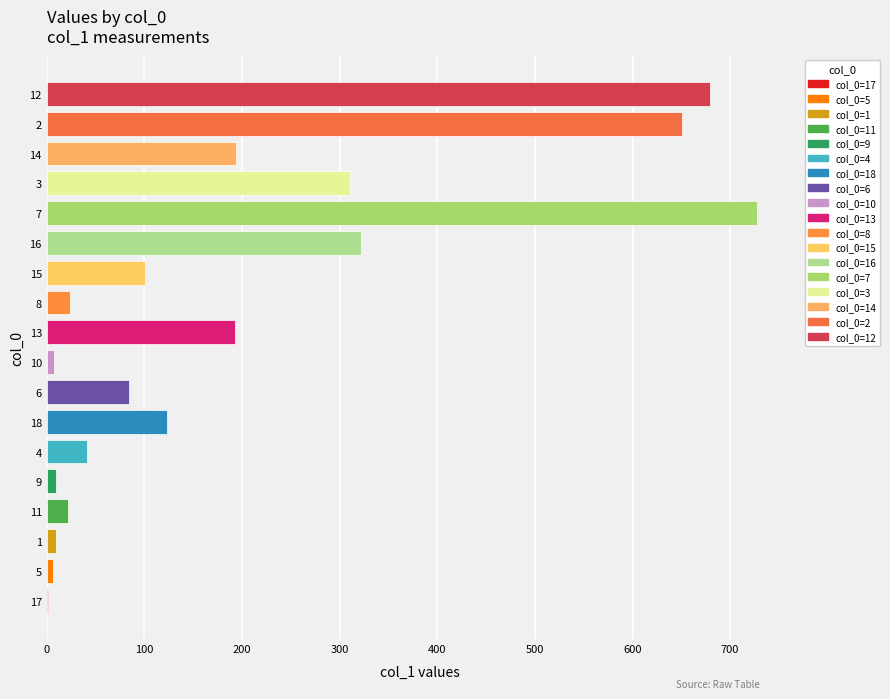

What is the maximum value shown in the chart?

727.3